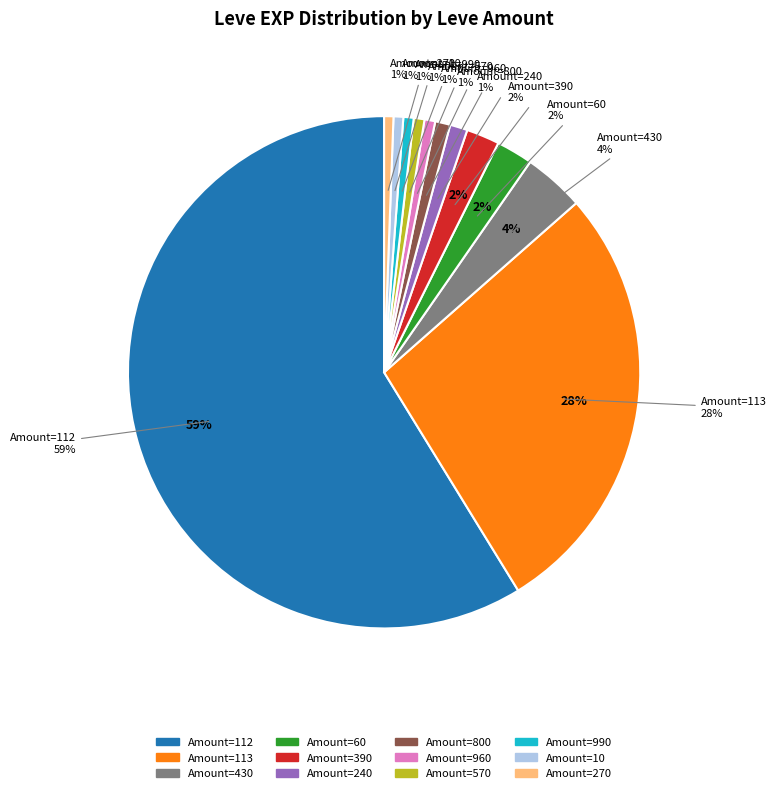

Is it true that 168 is 0% of the pie?

True